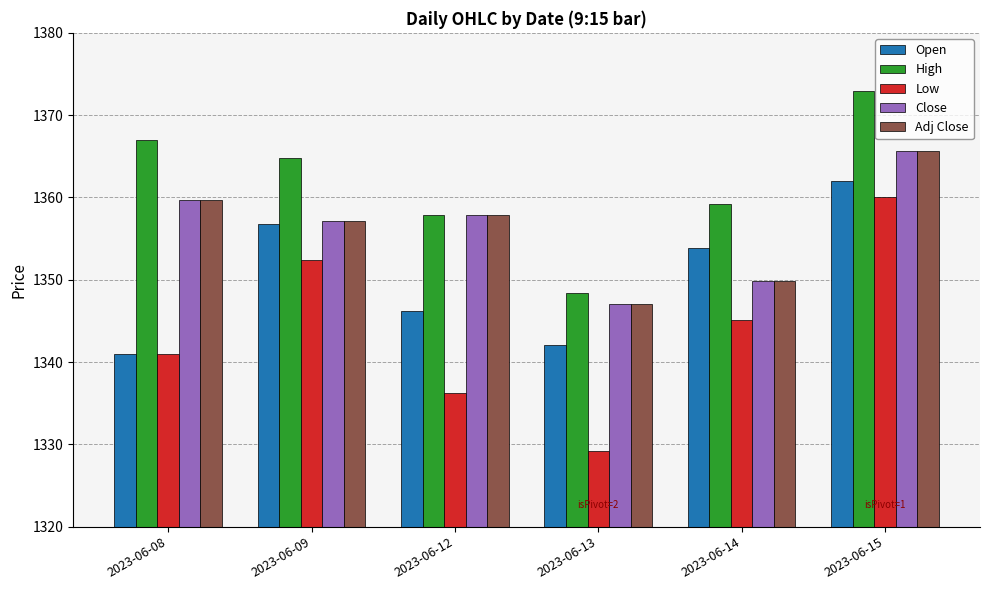

What is the difference between the maximum and minimum values in the Open series?

21.0